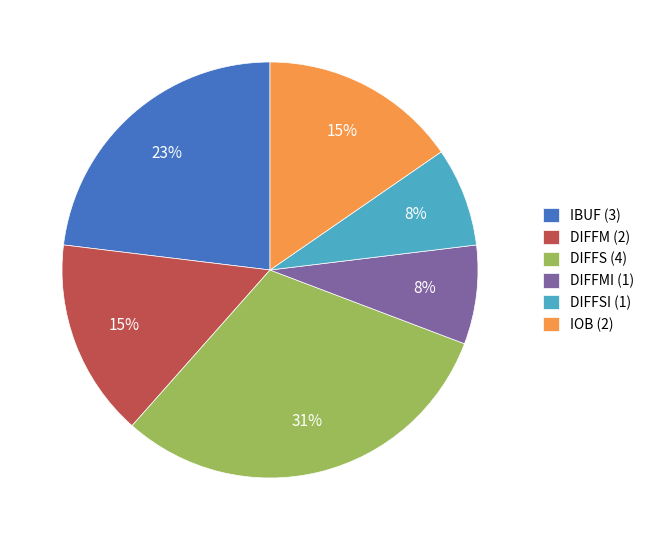

Does any single category account for the majority?

No